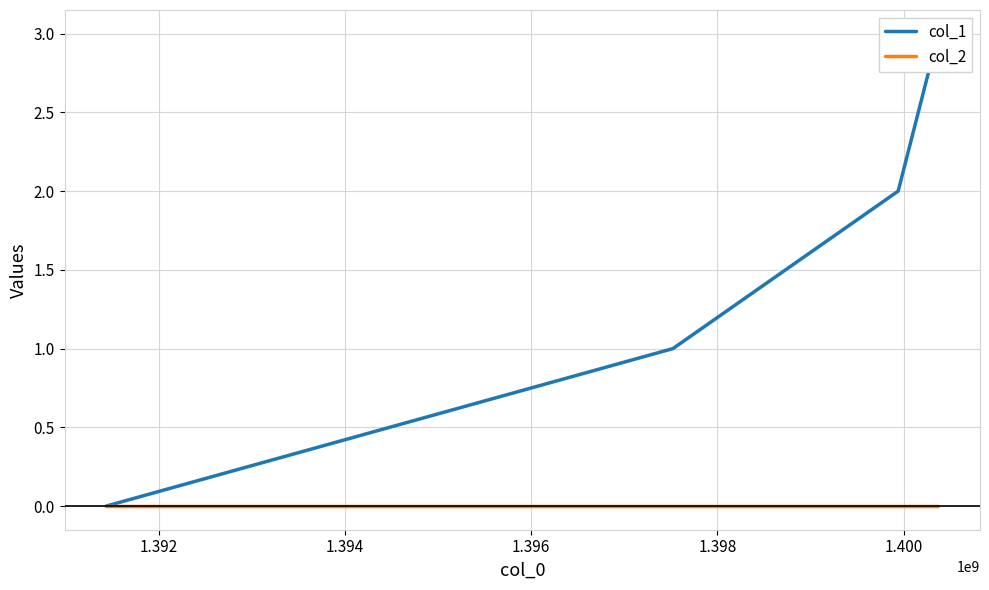

What is the average value of the col_1 series?

2